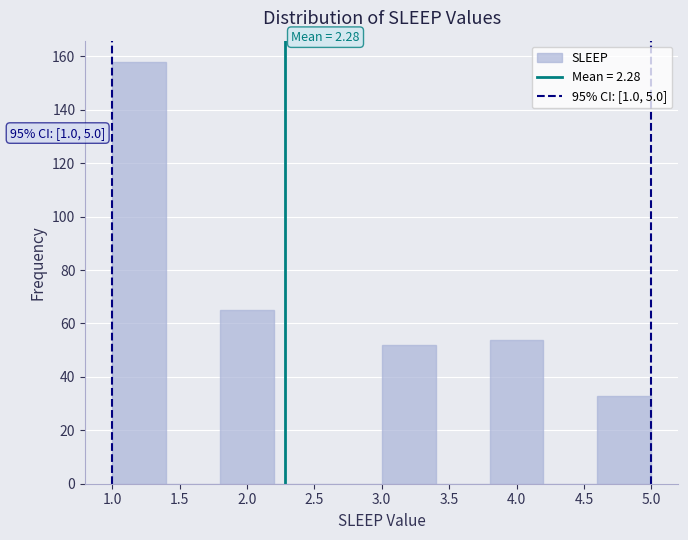

Over which range of the x-axis is the bar tallest?

1.0 to 1.4